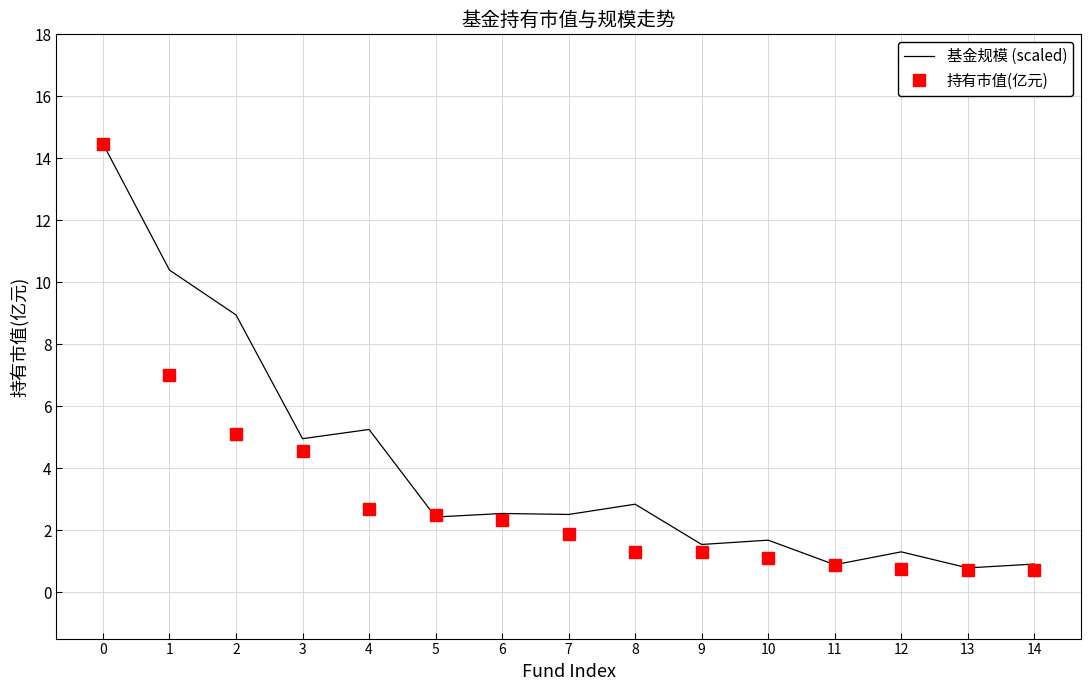

Which series has the largest range (max minus min)?

持有市值(亿元)